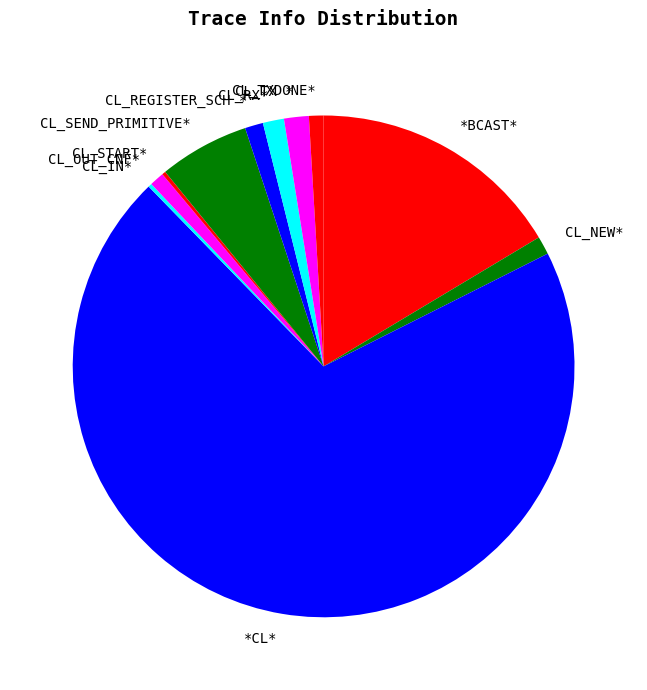

What is the largest slice in the pie chart?

*CL*